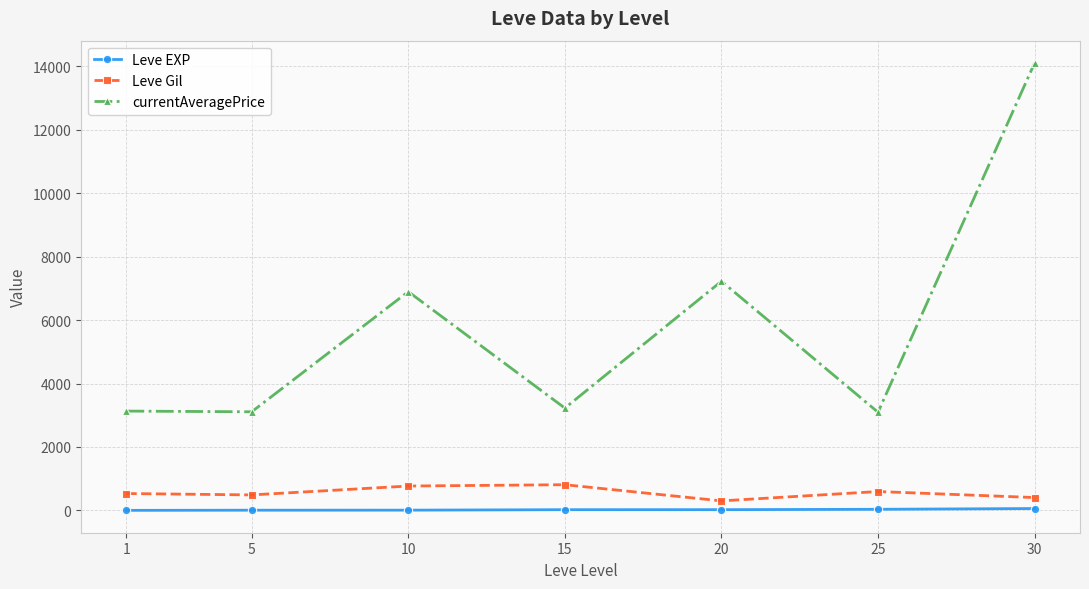

Which series has the largest range (max minus min)?

currentAveragePrice